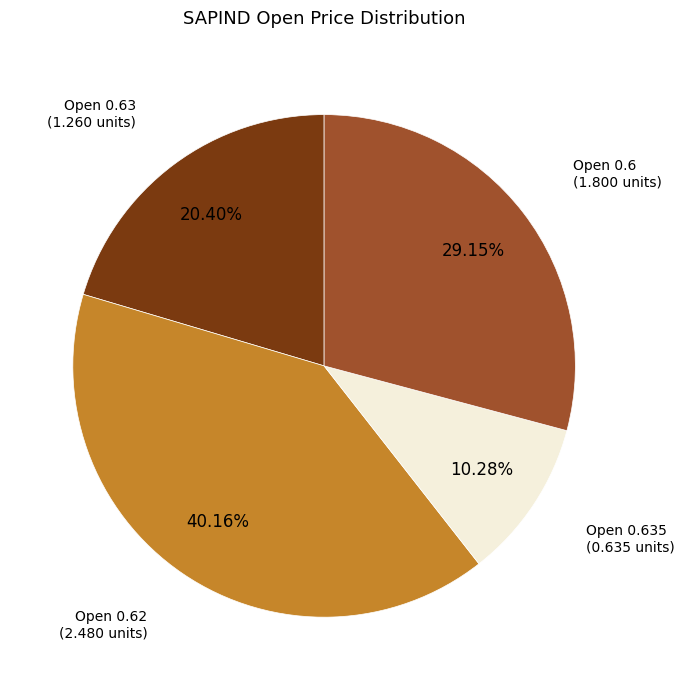

To the nearest percent, what is the average slice percentage?

25%